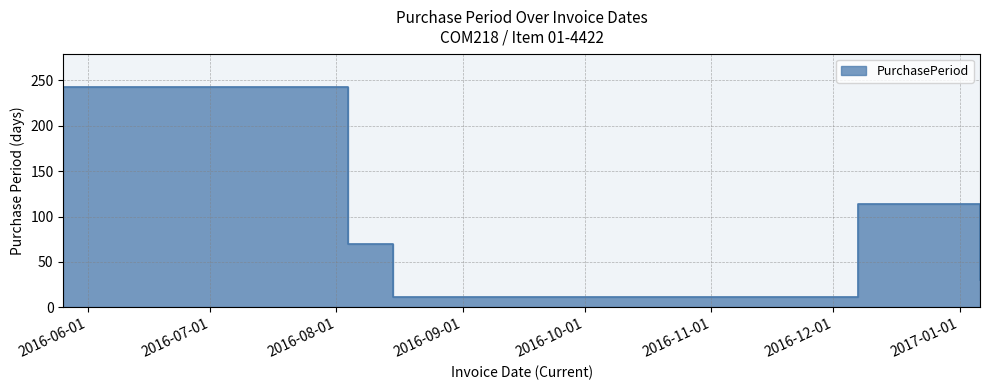

What is the difference between the values at 2016-05-26 and 2016-12-07?

129